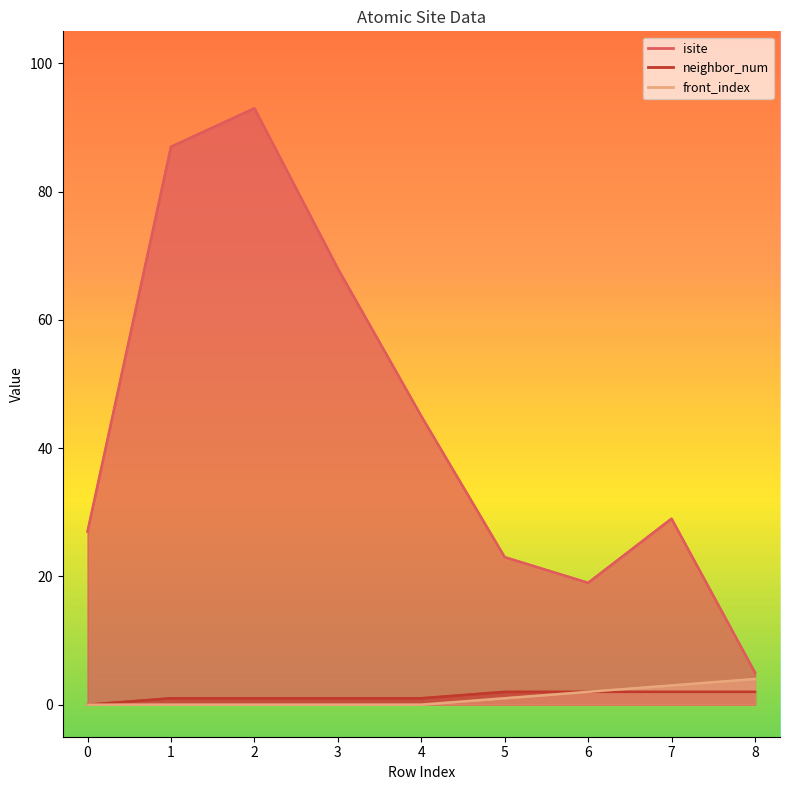

True or false: neighbor_num and isite cross at least once.

False